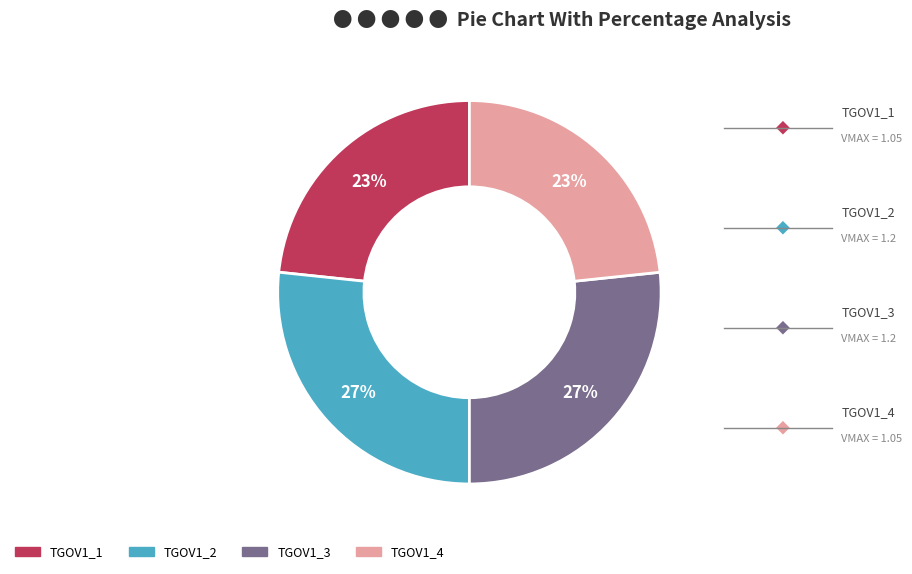

Is the sum of TGOV1_3 and TGOV1_2 greater than half?

Yes